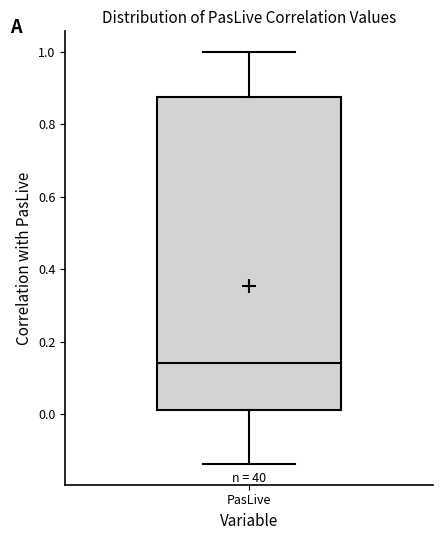

Where does the lower whisker of the box for PasLive end on the y-axis? The values are not printed on the chart, so give them approximately, as read against the axis.

-0.14